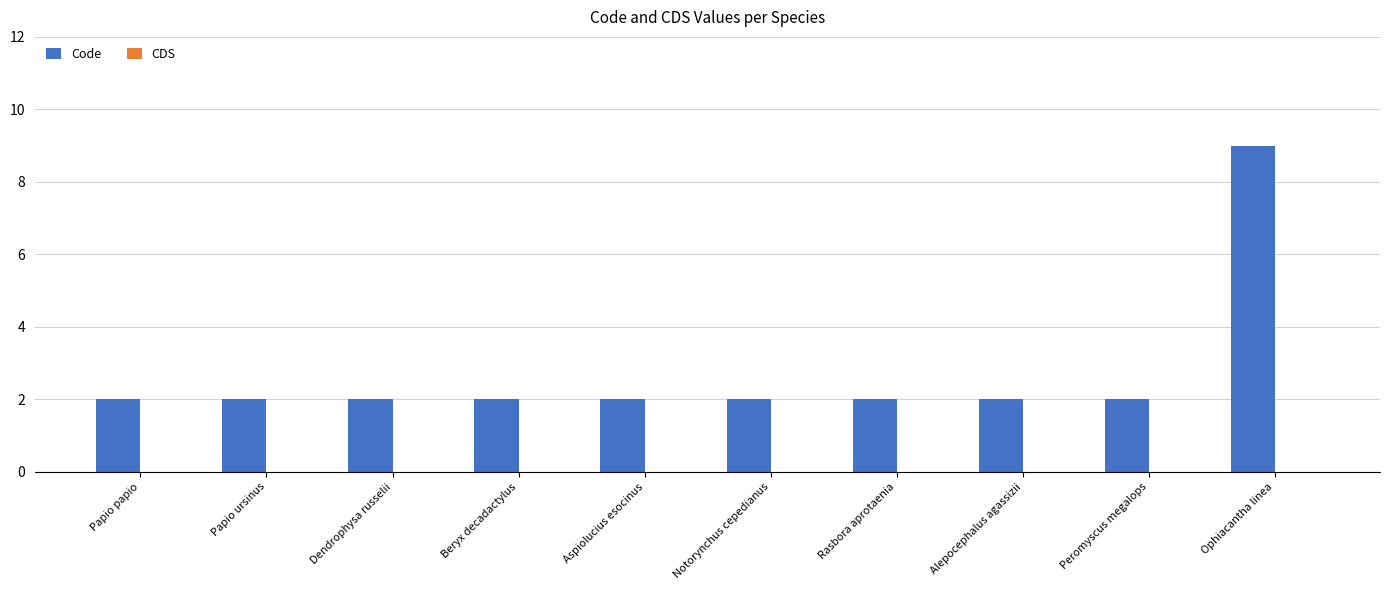

Reading left to right, list all the values displayed in this chart.

Papio papio=2	Papio ursinus=2	Dendrophysa russelii=2	Beryx decadactylus=2	Aspiolucius esocinus=2	Notorynchus cepedianus=2	Rasbora aprotaenia=2	Alepocephalus agassizii=2	Peromyscus megalops=2	Ophiacantha linea=9